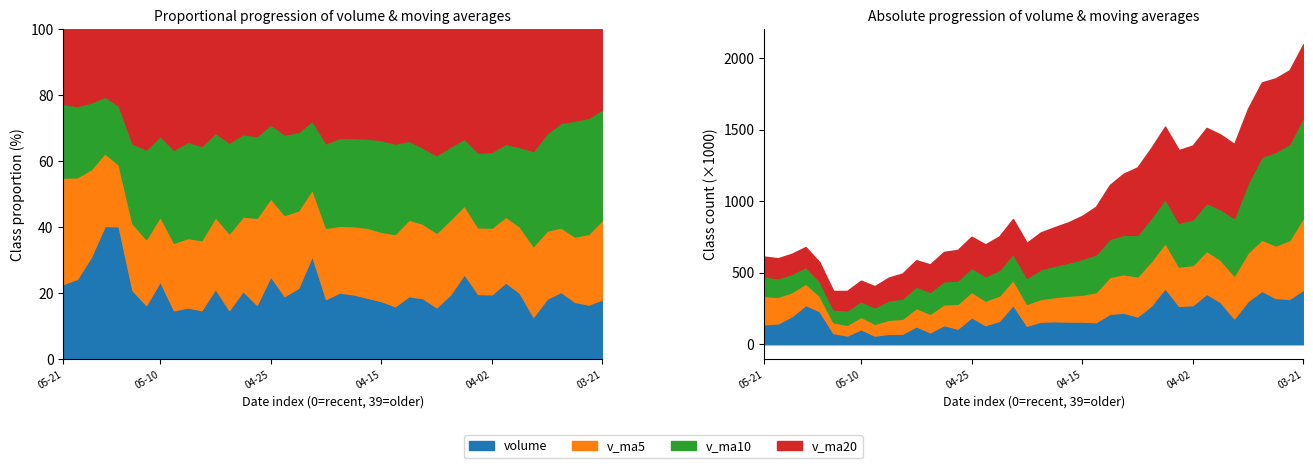

Which series has the largest range (max minus min)?

v_ma10